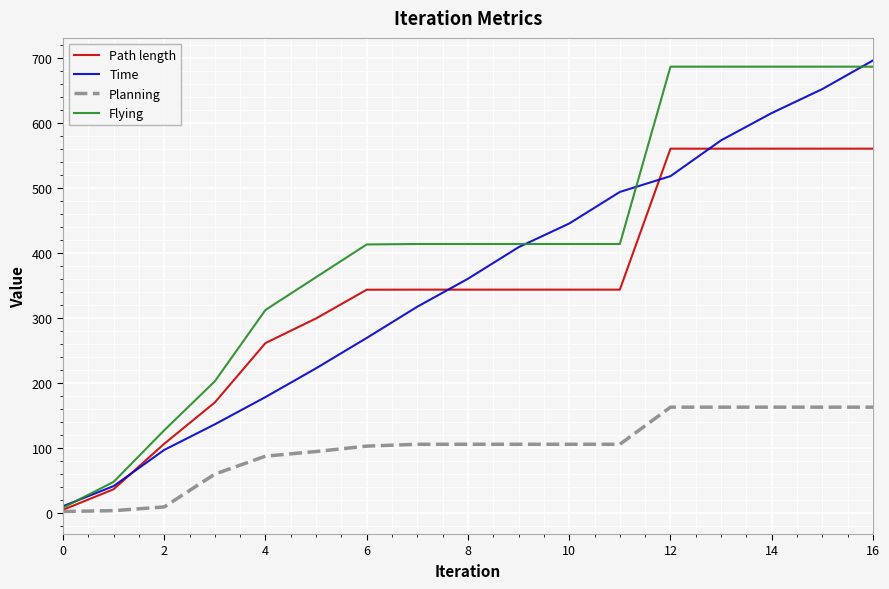

Which series has the largest total across all categories?

Flying